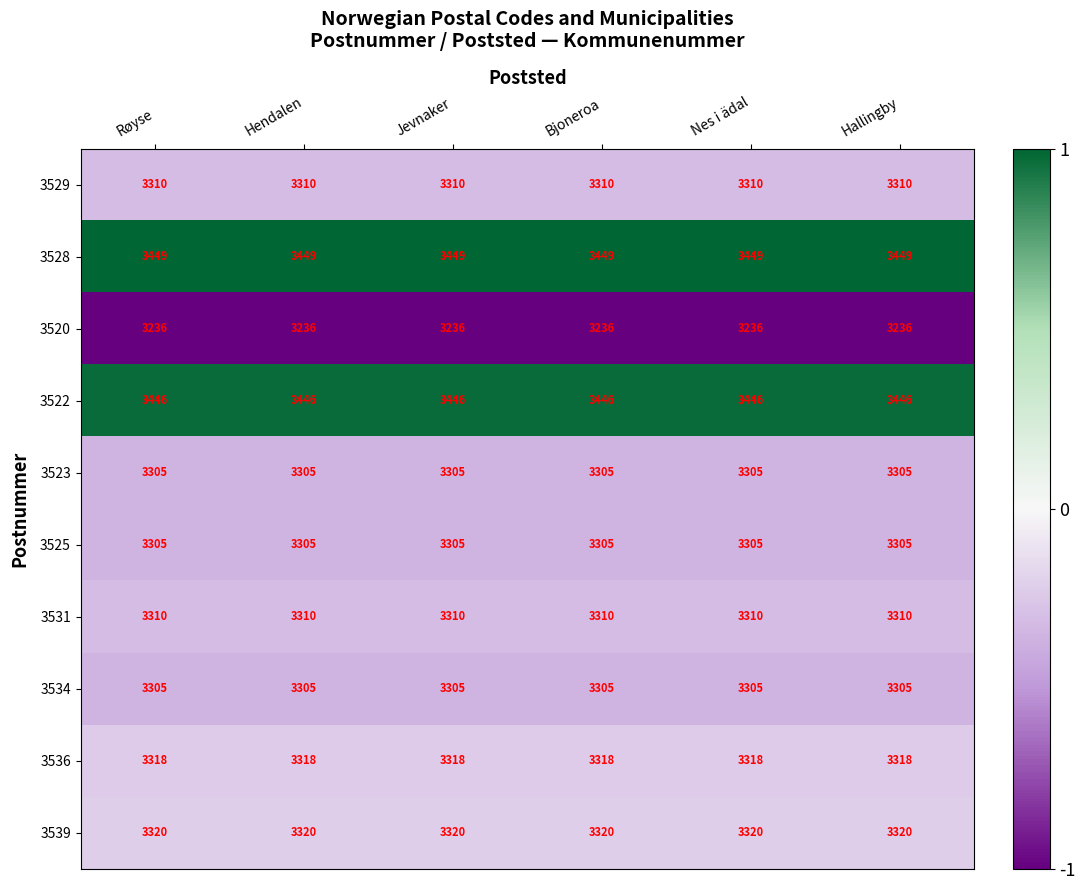

What is the spread (max minus min) of values at Hendalen?

213